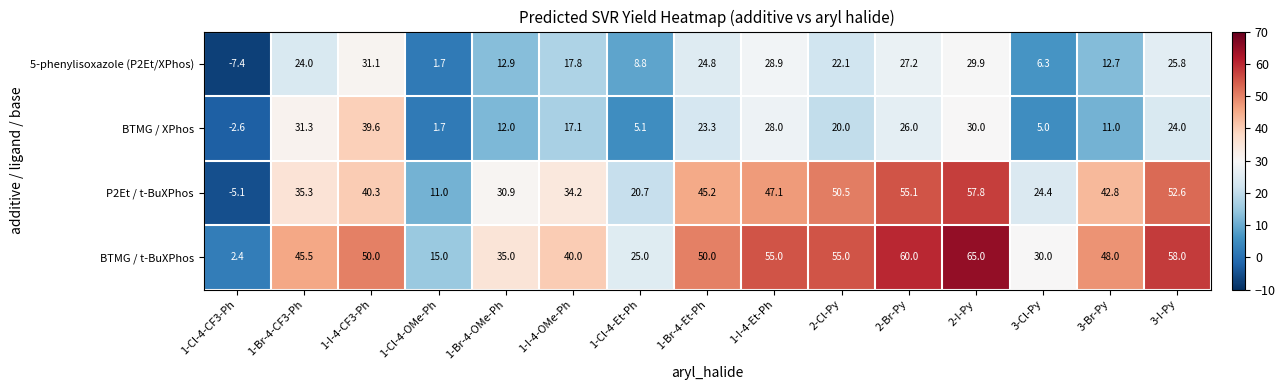

Is it true that BTMG / XPhos equals 40.4 at 2-Br-Py?

False